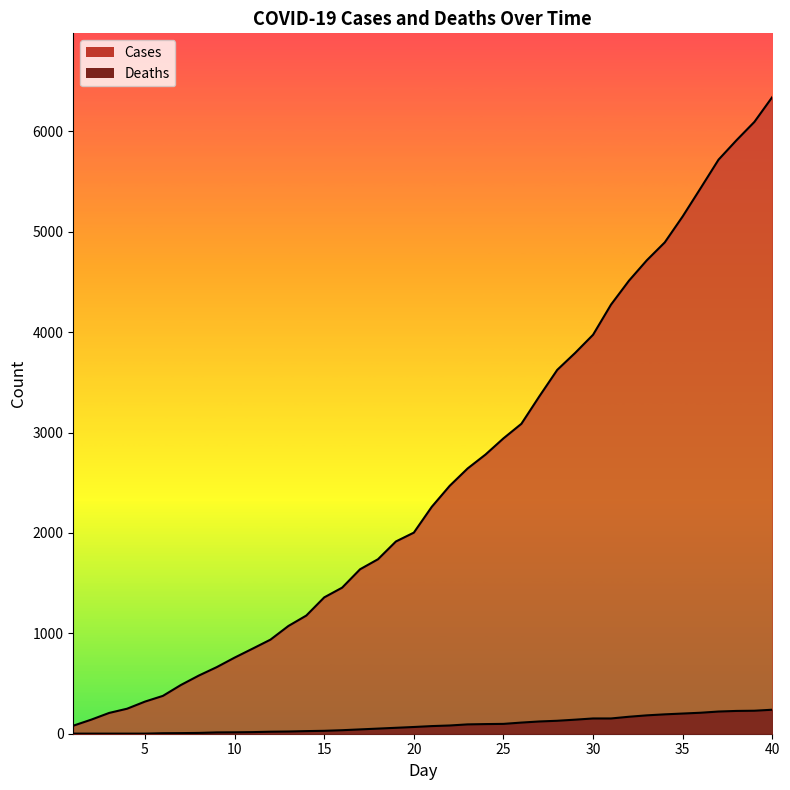

How many lines are shown in the chart?

2